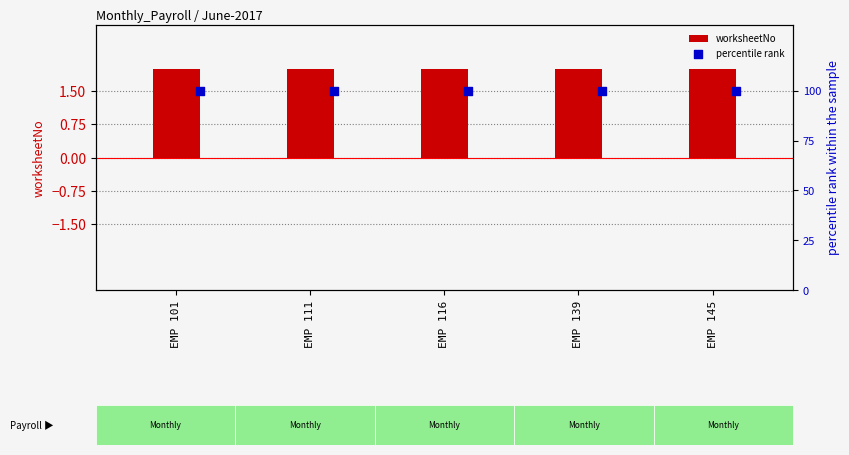

Which series contains the highest Y value?

percentile rank